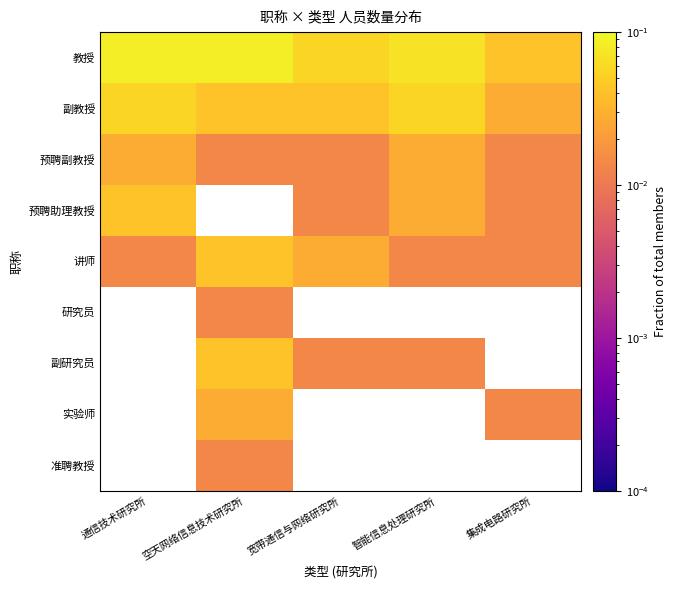

List the series in order of their overall mean, highest first.

教授, 副教授, 预聘副教授, 预聘助理教授, 讲师, 研究员, 副研究员, 实验师, 准聘教授